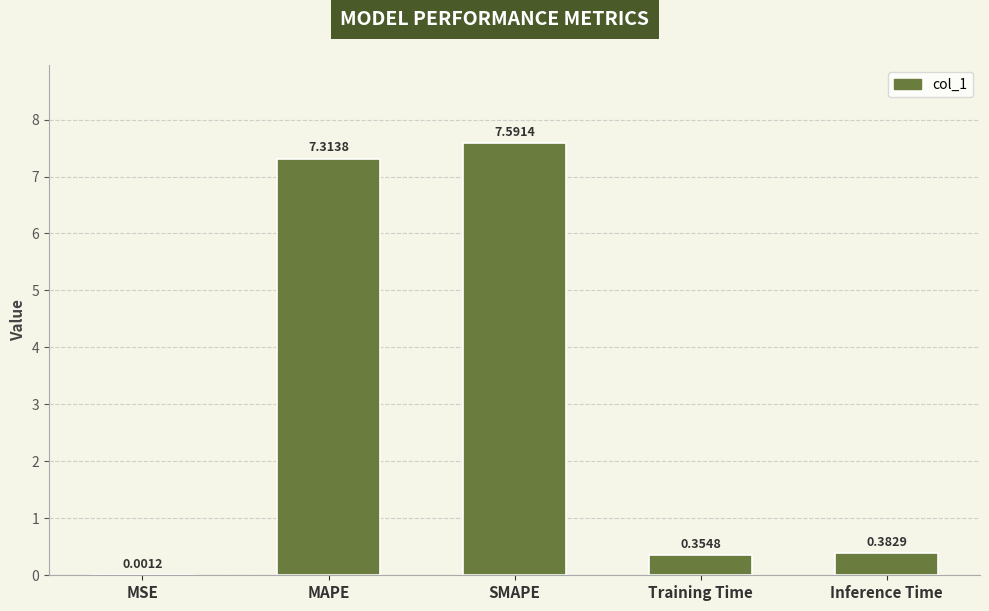

What is the sum of all values?

15.6